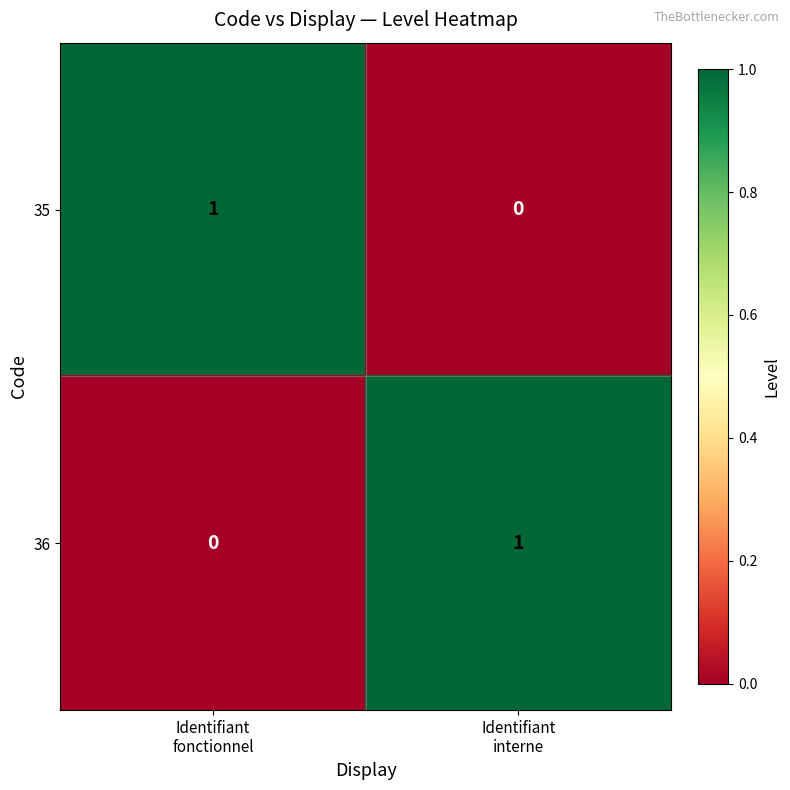

How many data points does each series have?

2